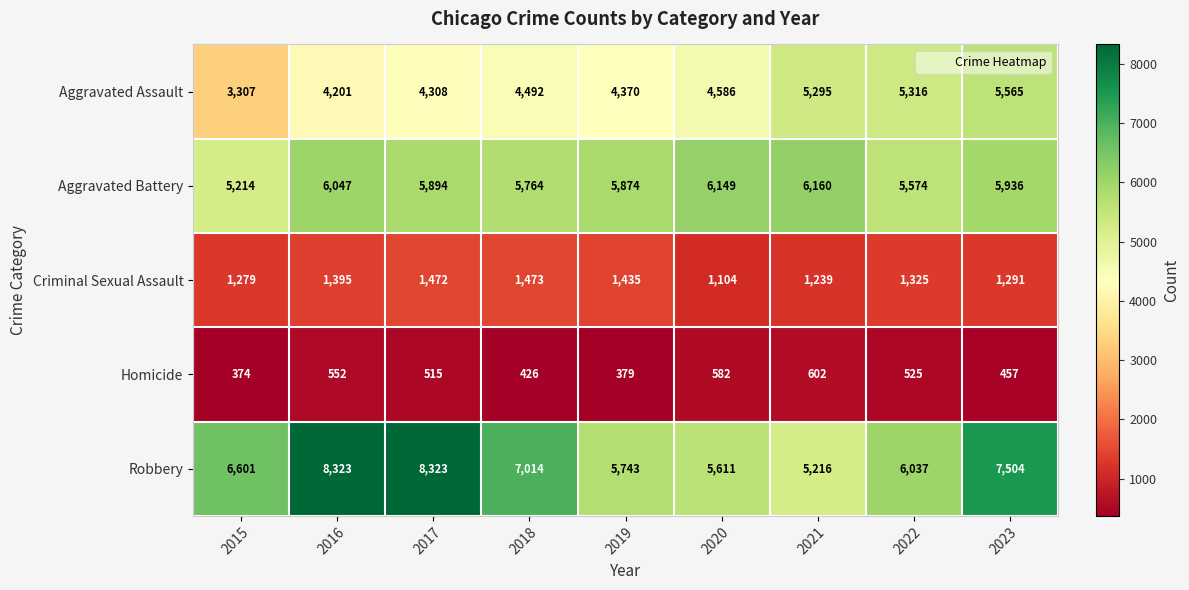

At 2023, list the series in order from largest to smallest.

Robbery, Aggravated Battery, Aggravated Assault, Criminal Sexual Assault, Homicide